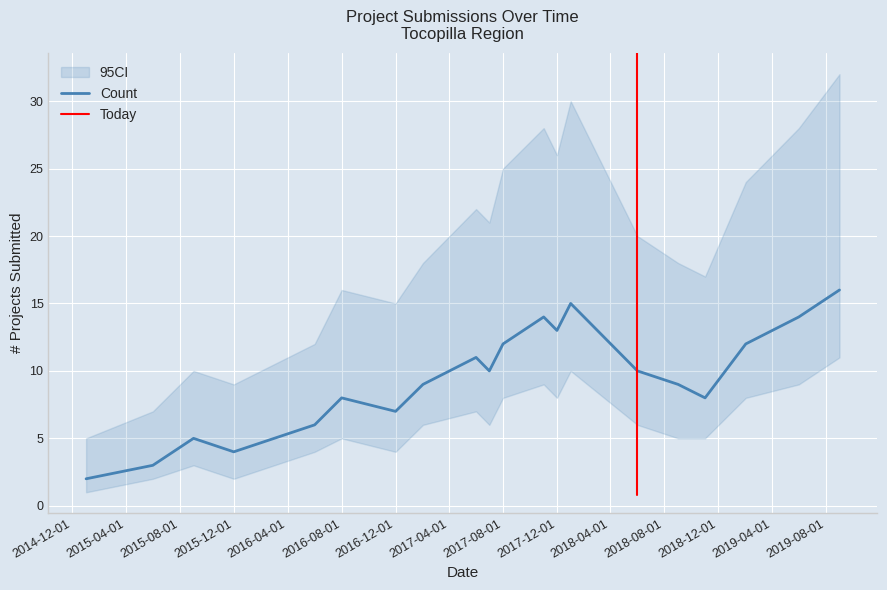

The value of CI_lower at 2015-12-01 is 2. True or false?

True